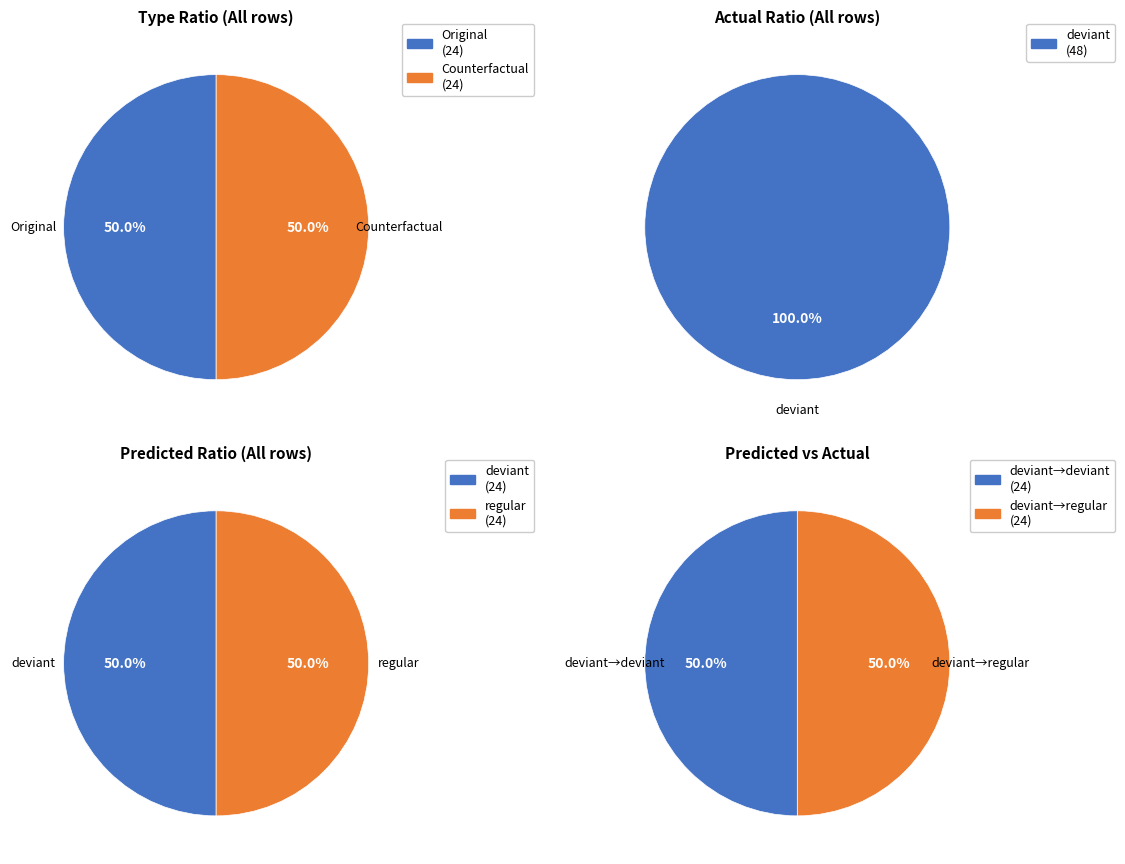

Which slice is the largest?

deviant